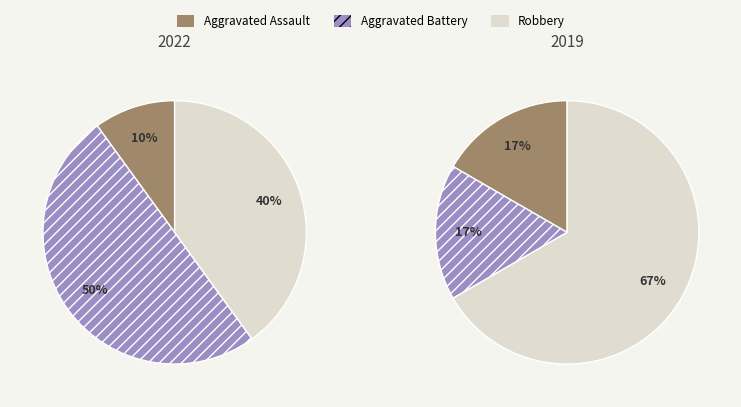

Which slice is the smallest?

Aggravated Assault